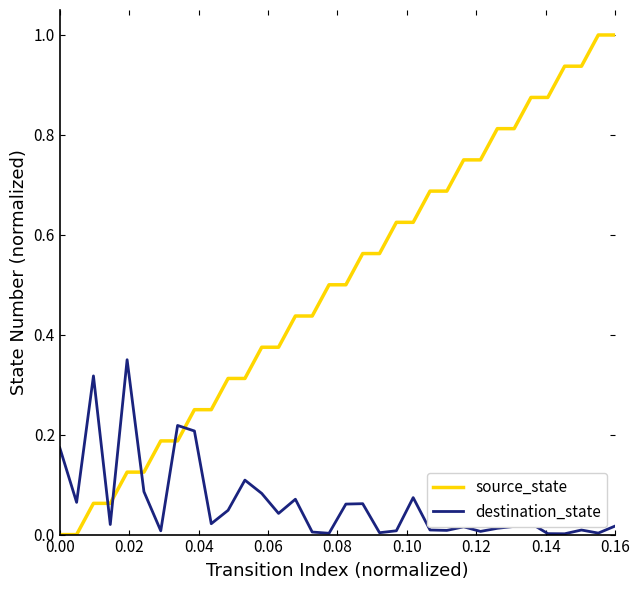

What is the maximum value for source_state?

1.0